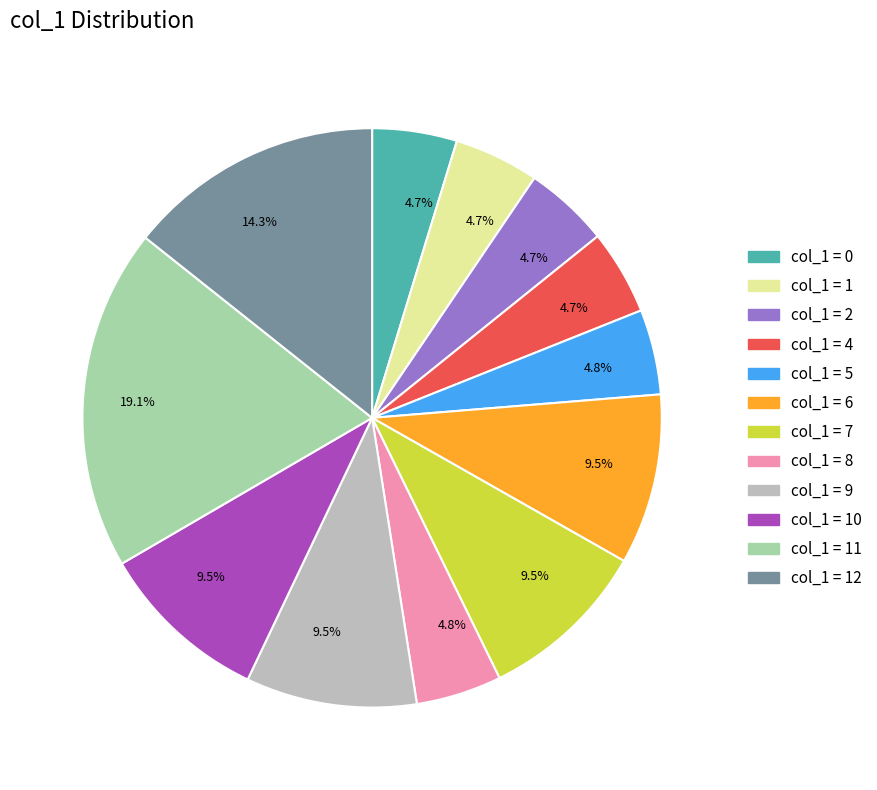

Is there a majority slice in this chart?

No